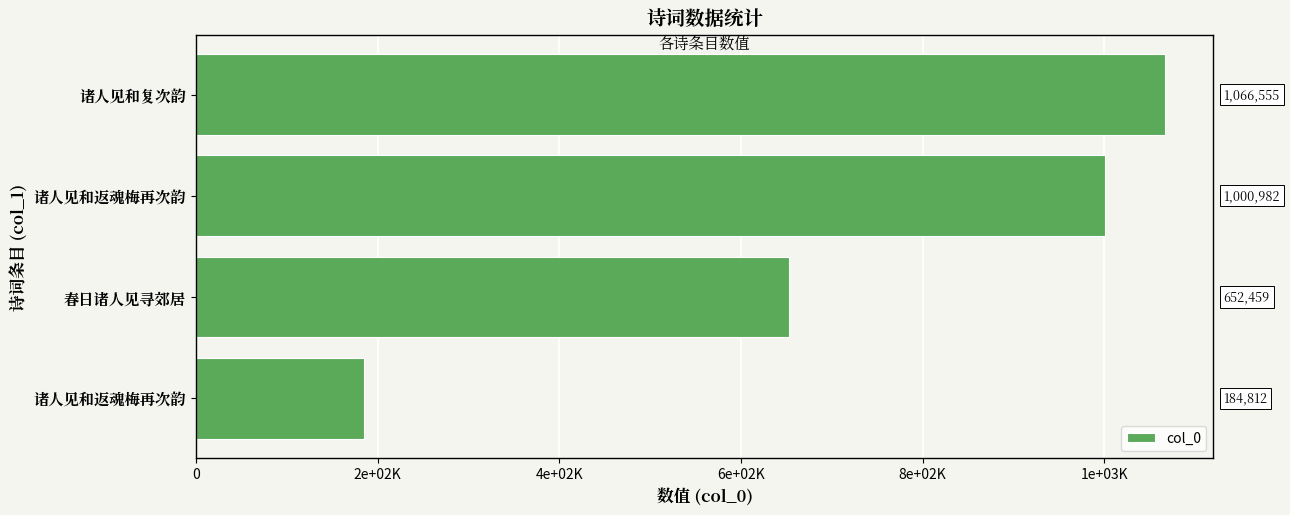

How many bars are there in total?

4